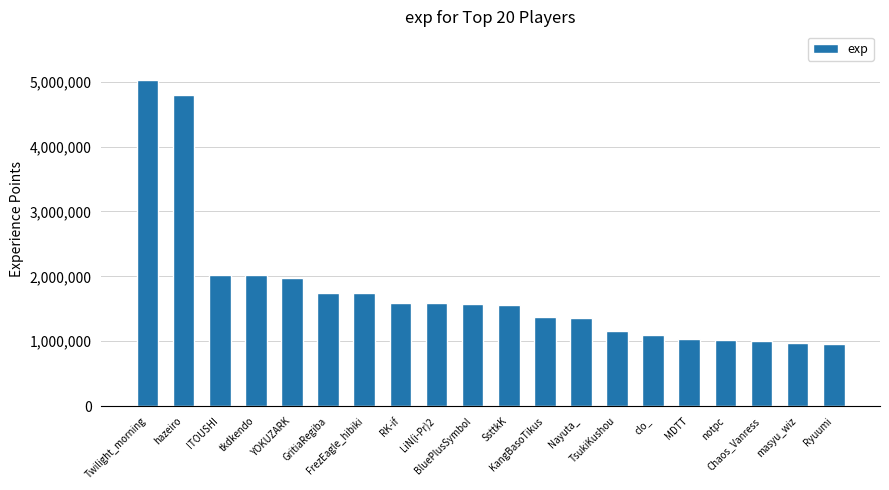

Does the chart contain any negative values?

No